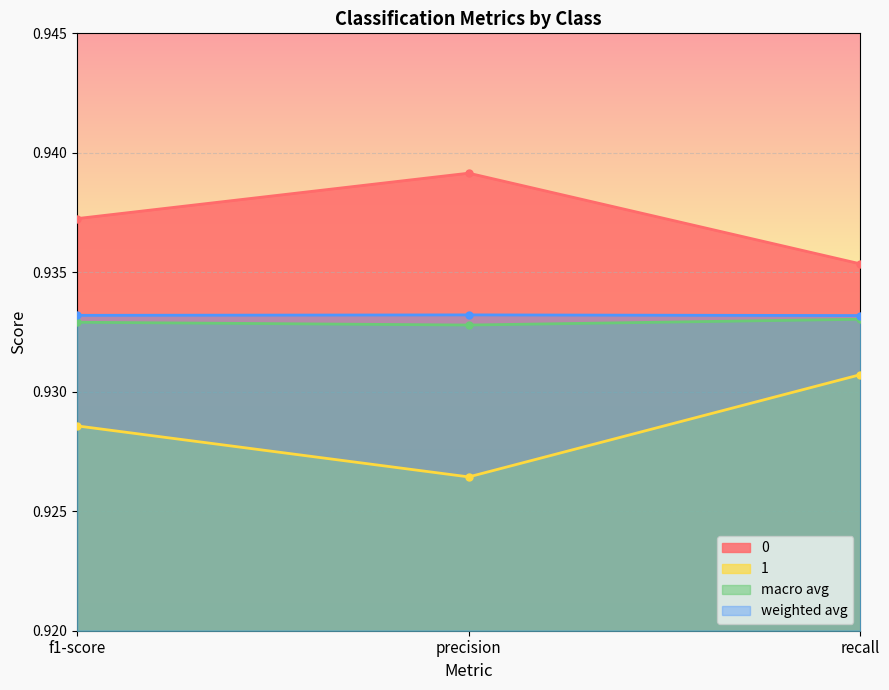

Where is 1 nearest to the value 0?

precision